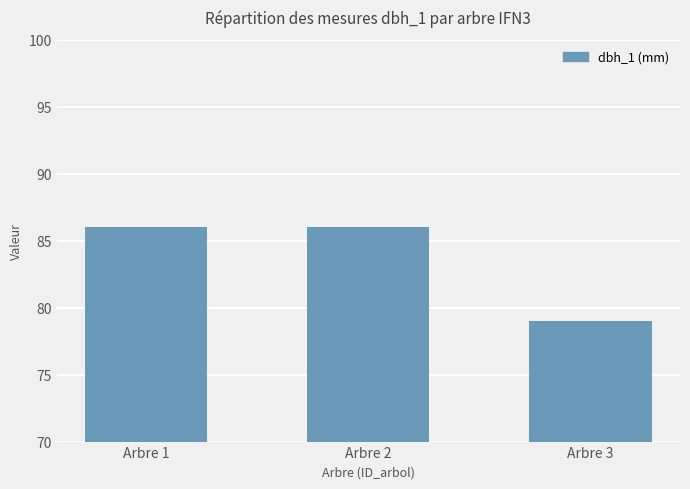

What is the difference between the maximum and minimum values?

7